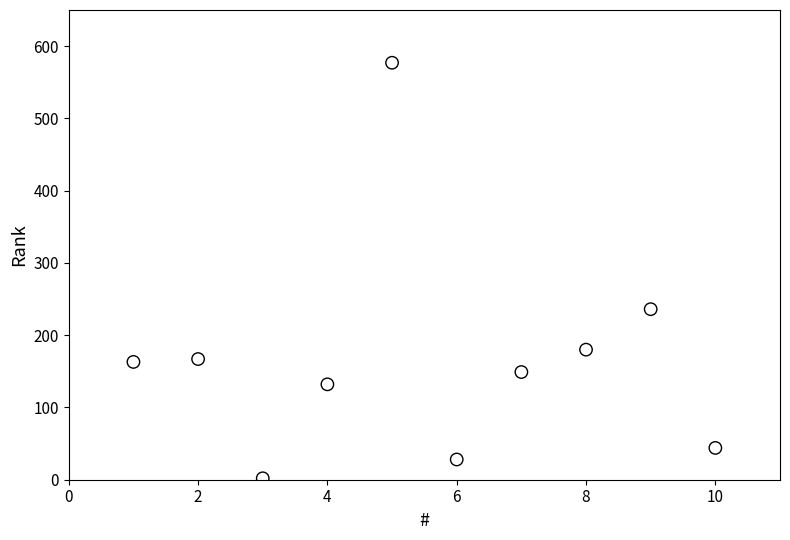

What is the range of X values (max minus min)?

9